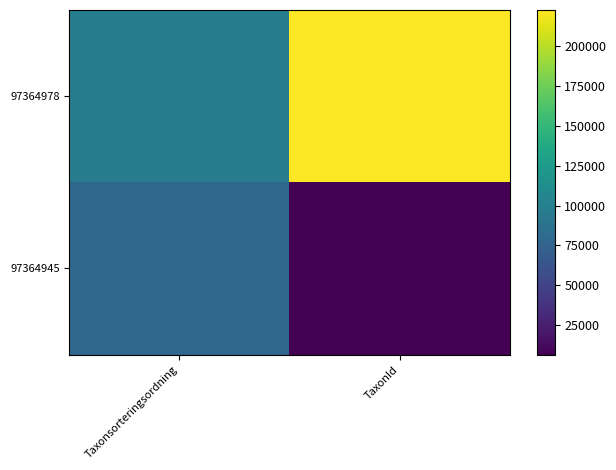

At which category is the sum across all series the highest?

TaxonId